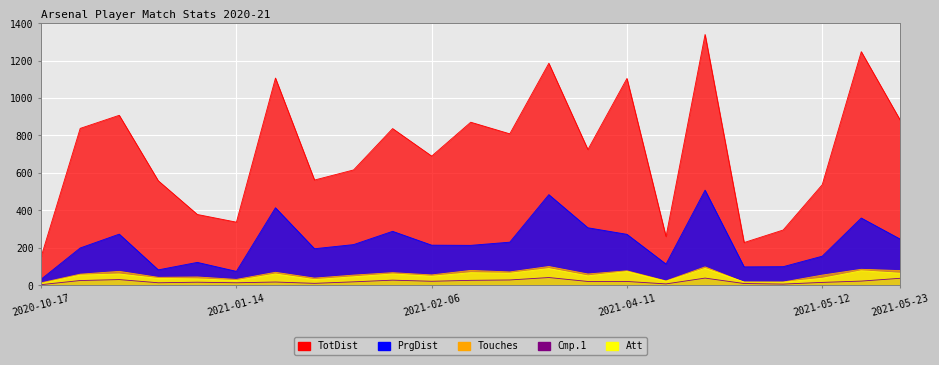

How many interior local peaks does the TotDist series have?

8